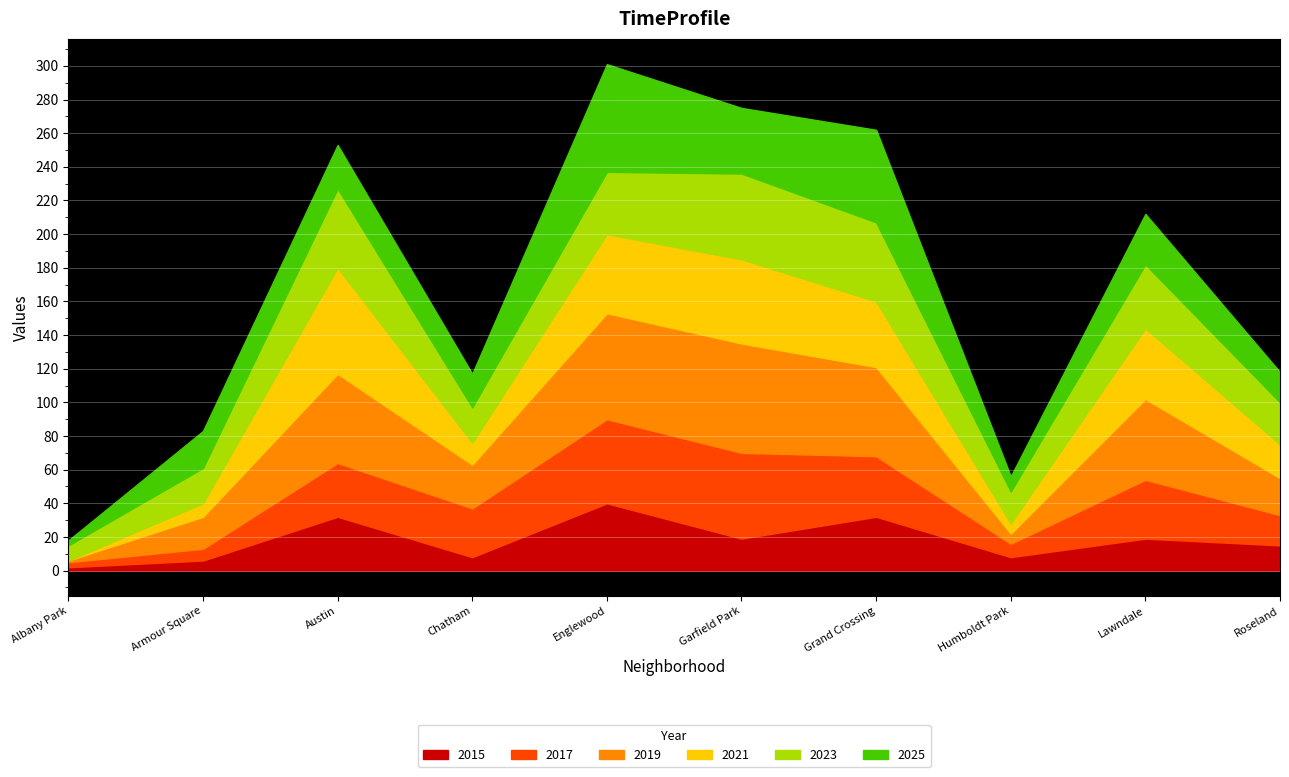

Is it true that 2021 equals 8 at Armour Square?

True